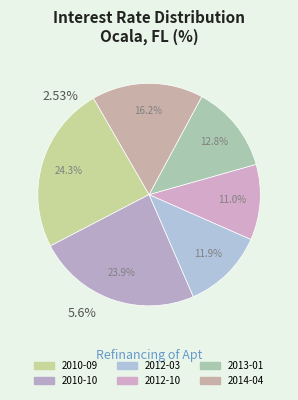

Rank the categories by value from highest to lowest.

2010-09, 2010-10, 2014-04, 2013-01, 2012-03, 2012-10